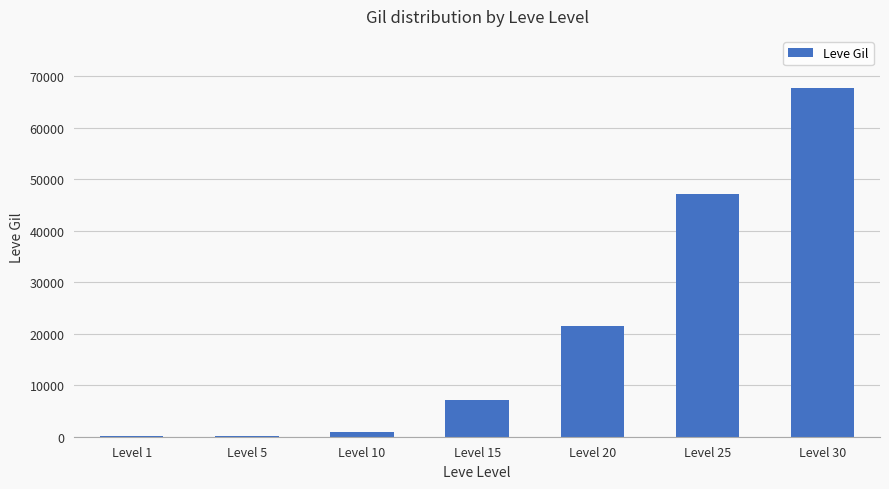

The value at Level 1 is 160. True or false?

True